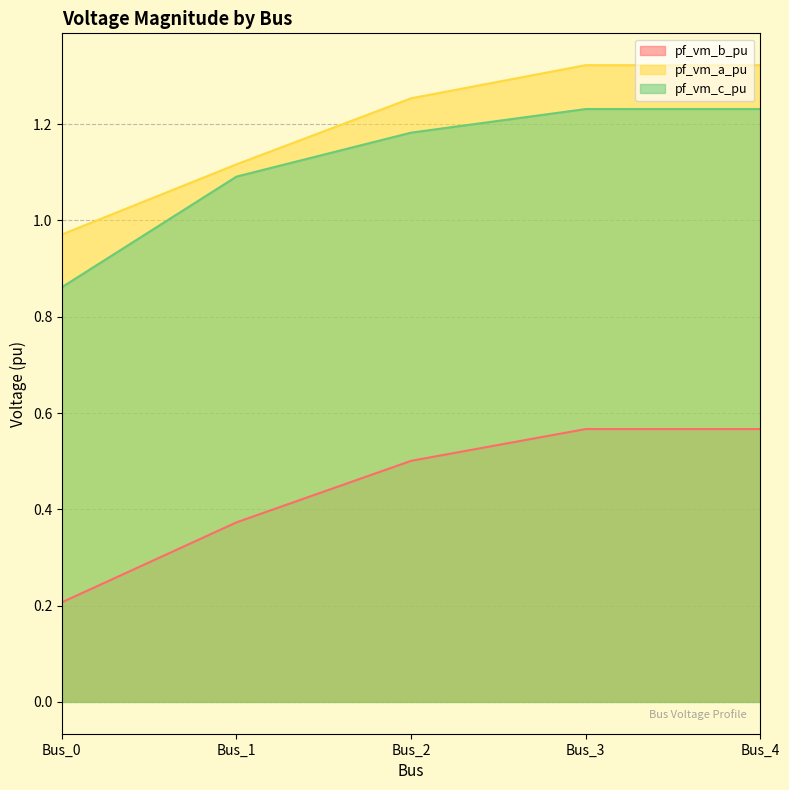

True or false: pf_vm_a_pu and pf_vm_c_pu cross at least once.

False